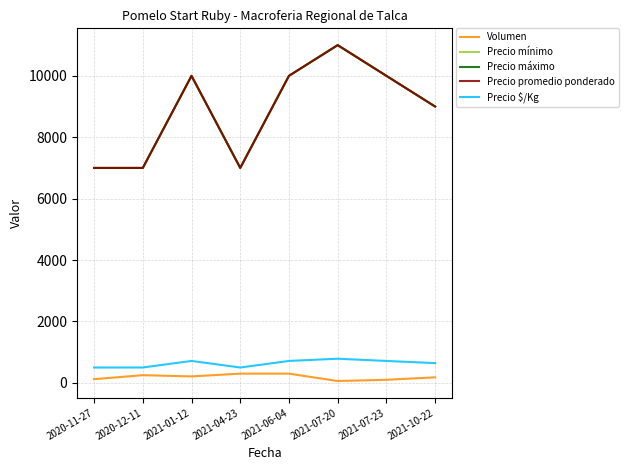

How many data points does each series have?

8